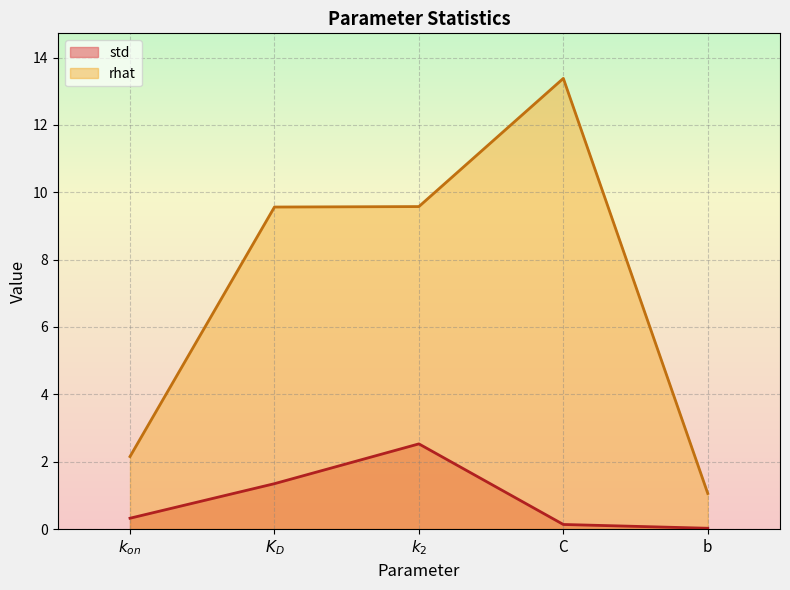

How many data points in rhat are above 9?

3